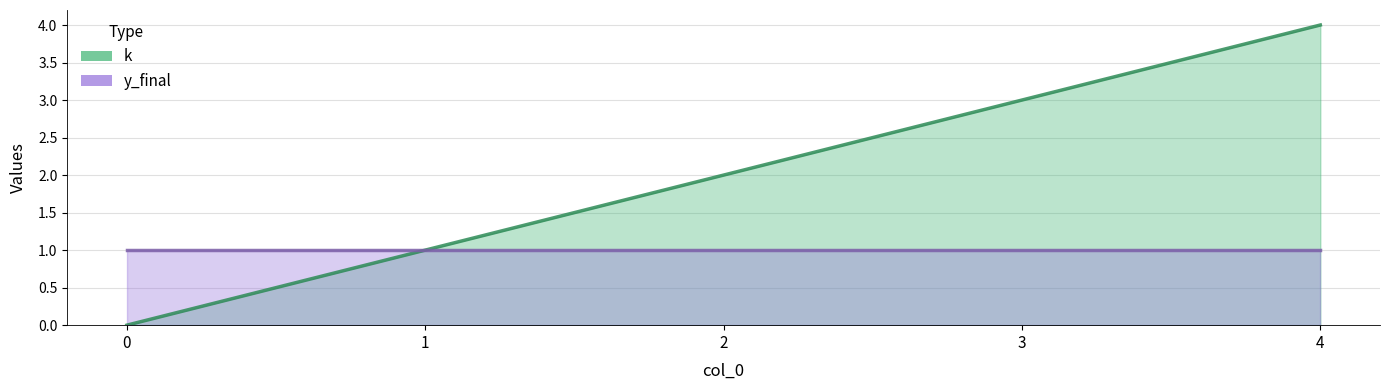

Approximately how many times larger is the value at 4 compared to 3?

1.3